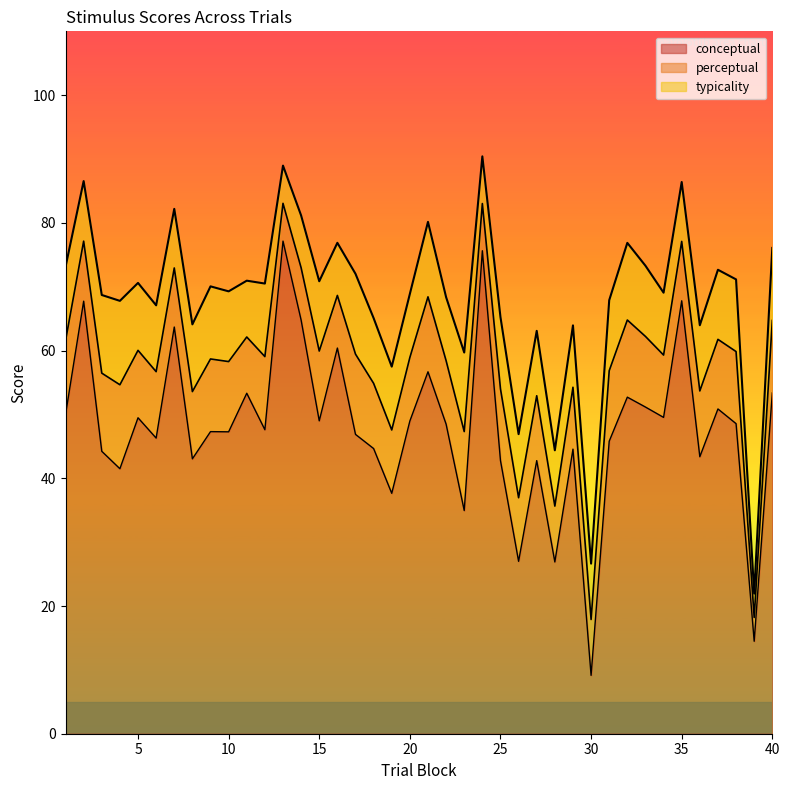

What is the value of the conceptual point at the 16th from the left?

60.4